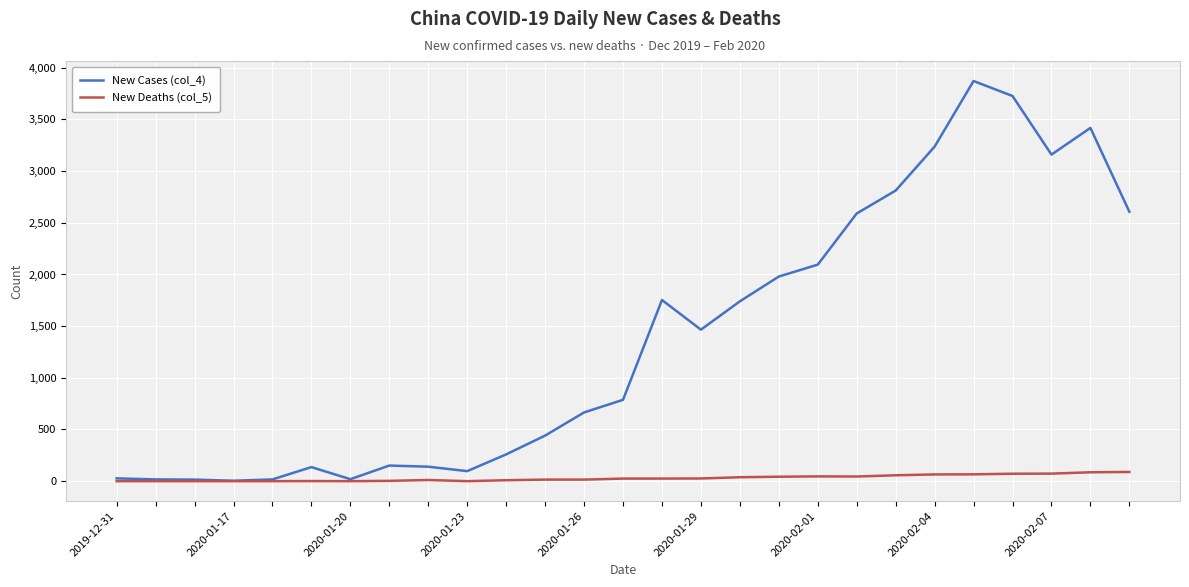

Rank the series by their average value, from highest to lowest.

New Cases (col_4), New Deaths (col_5)